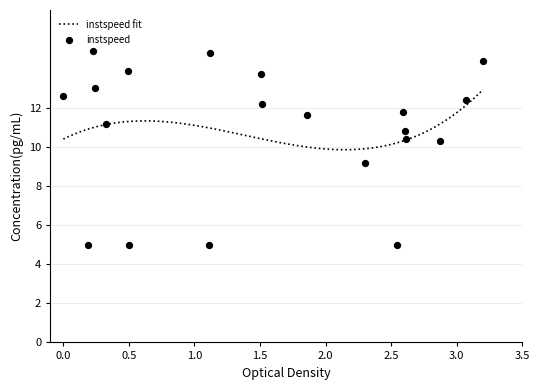

What is the maximum value for instspeed fit?

12.9